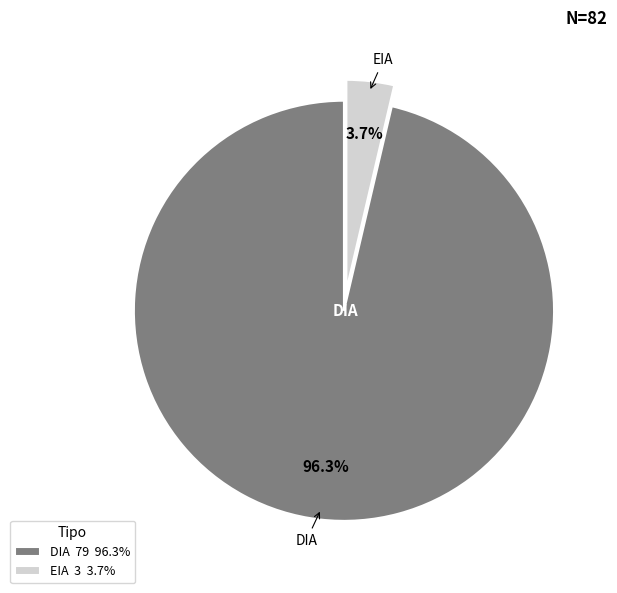

What is the largest slice in the pie chart?

DIA